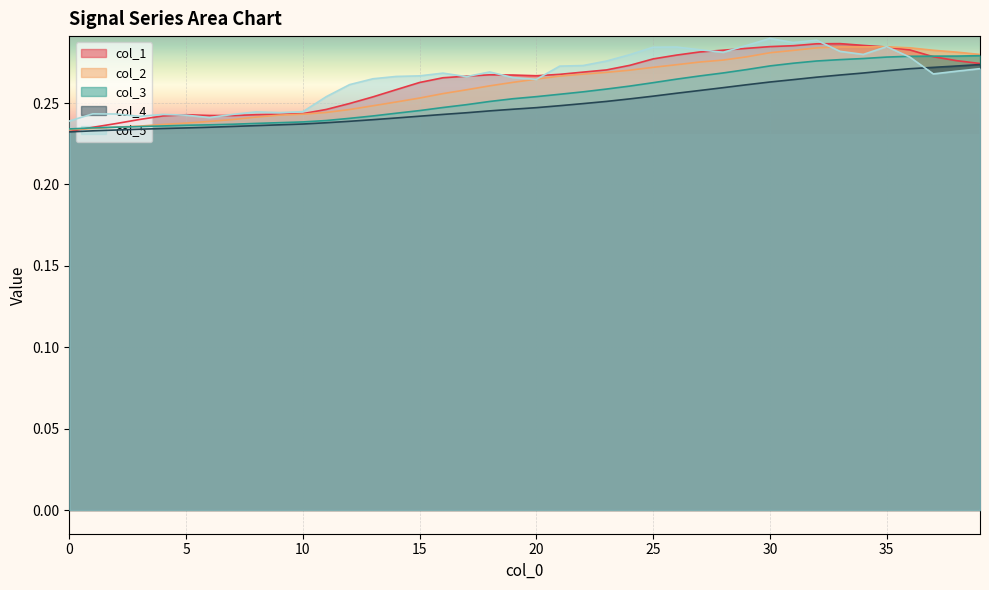

Is it true that col_2 equals 0.4 at 34?

False